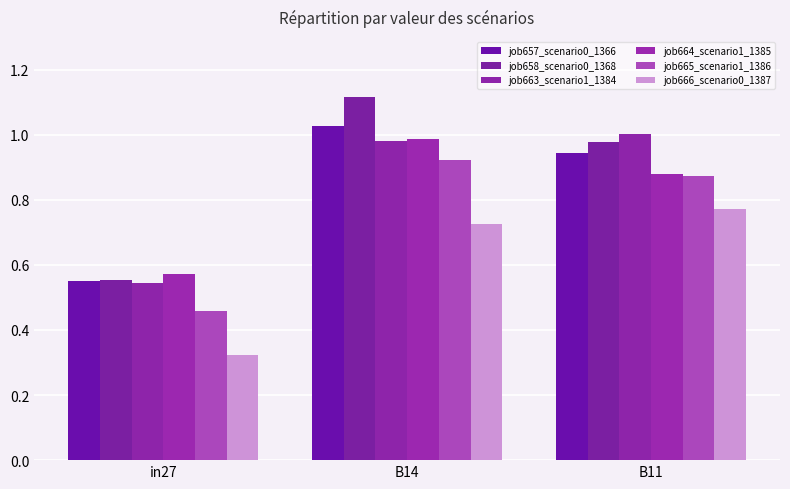

What is the sum of the job658_scenario0_1368 values at B11 and B14?

2.1